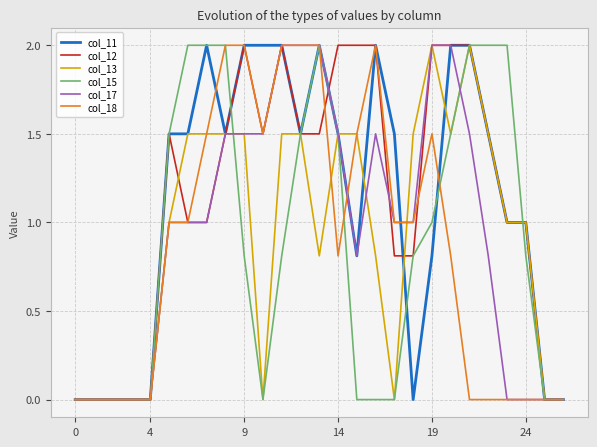

True or false: col_12 has a value of 0.7 at 4.

False